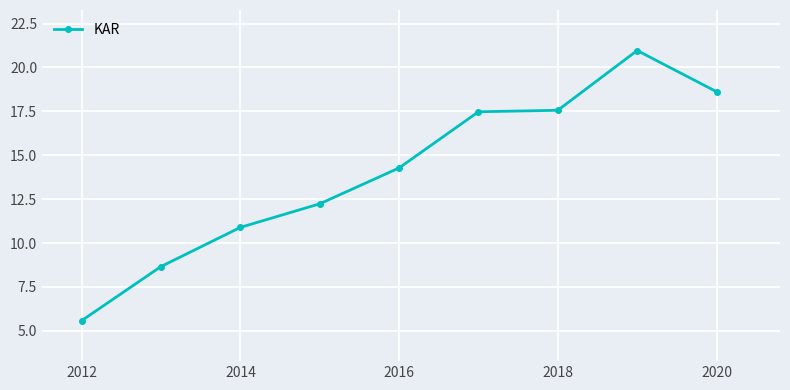

What is the value of the 4th point from the left?

12.2